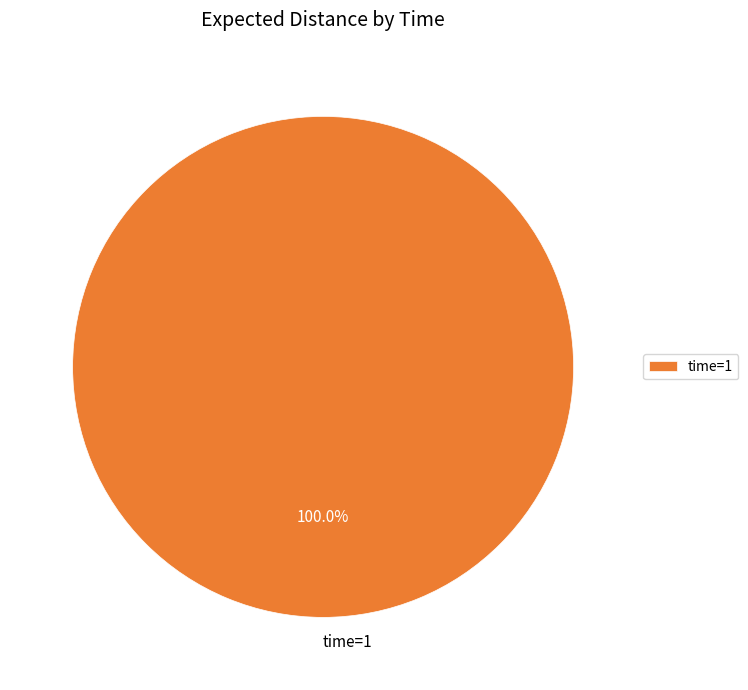

Does time=1 represent more than half of the total?

Yes